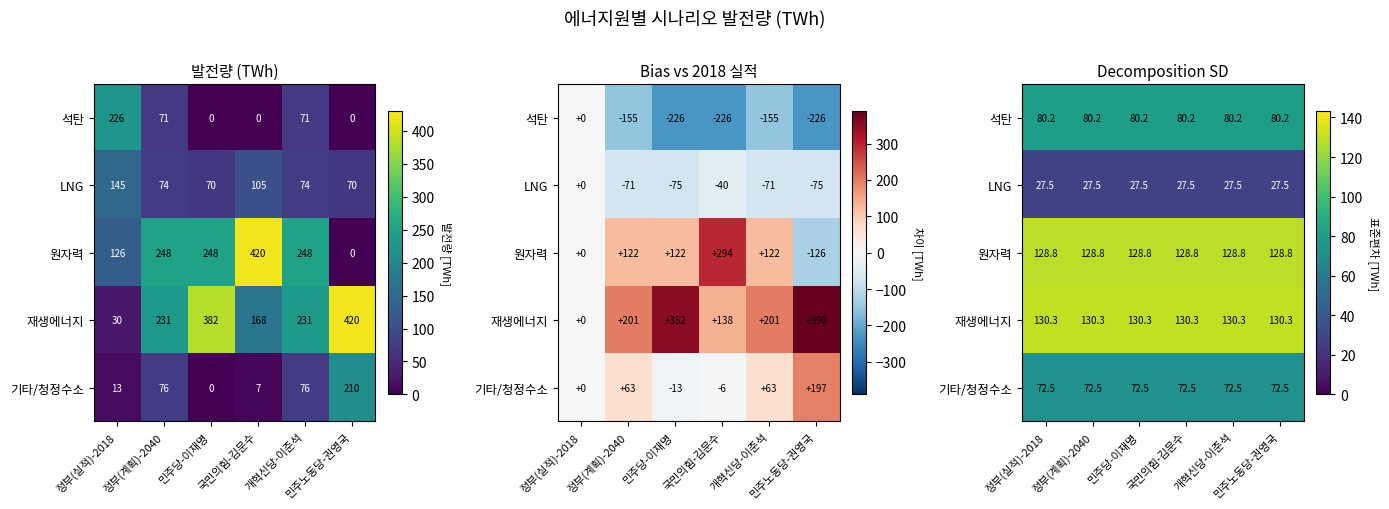

Which has a higher value, 민주당-이재명 or 개혁신당-이준석?

민주당-이재명